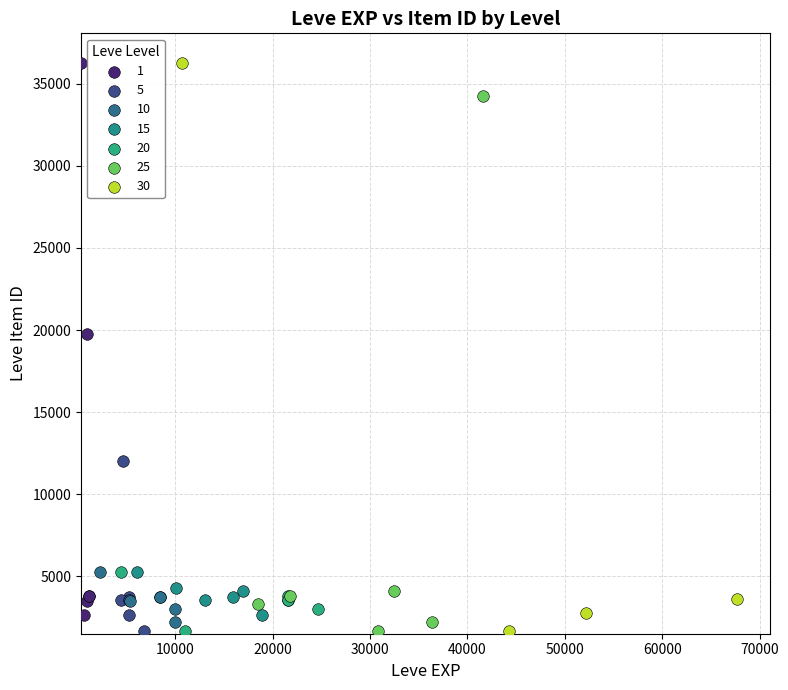

What are all the series names shown in the legend?

1, 5, 10, 15, 20, 25, 30